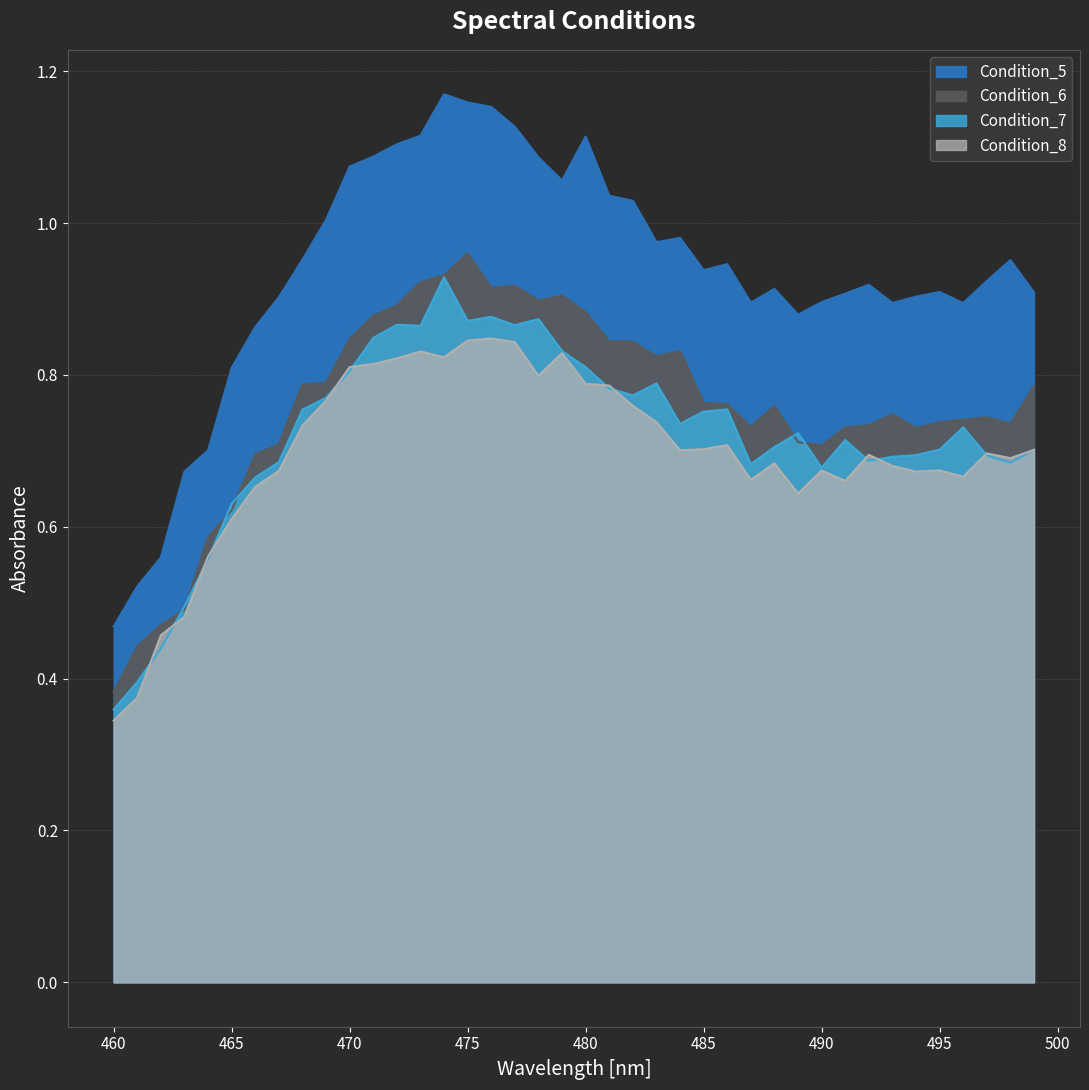

Reading right to left, list all the values displayed in this chart.

Condition_5: 499=0.9	498=1.0	497=0.9	496=0.9	495=0.9	494=0.9	493=0.9	492=0.9	491=0.9	490=0.9	489=0.9	488=0.9	487=0.9	486=0.9	485=0.9	484=1.0	483=1.0	482=1.0	481=1.0	480=1.1	479=1.1	478=1.1	477=1.1	476=1.2	475=1.2	474=1.2	473=1.1	472=1.1	471=1.1	470=1.1	469=1.0	468=1.0	467=0.9	466=0.9	465=0.8	464=0.7	463=0.7	462=0.6	461=0.5	460=0.5
Condition_6: 499=0.8	498=0.7	497=0.7	496=0.7	495=0.7	494=0.7	493=0.7	492=0.7	491=0.7	490=0.7	489=0.7	488=0.8	487=0.7	486=0.8	485=0.8	484=0.8	483=0.8	482=0.8	481=0.8	480=0.9	479=0.9	478=0.9	477=0.9	476=0.9	475=1.0	474=0.9	473=0.9	472=0.9	471=0.9	470=0.8	469=0.8	468=0.8	467=0.7	466=0.7	465=0.6	464=0.6	463=0.5	462=0.5	461=0.4	460=0.4
Condition_7: 499=0.7	498=0.7	497=0.7	496=0.7	495=0.7	494=0.7	493=0.7	492=0.7	491=0.7	490=0.7	489=0.7	488=0.7	487=0.7	486=0.8	485=0.8	484=0.7	483=0.8	482=0.8	481=0.8	480=0.8	479=0.8	478=0.9	477=0.9	476=0.9	475=0.9	474=0.9	473=0.9	472=0.9	471=0.8	470=0.8	469=0.8	468=0.8	467=0.7	466=0.7	465=0.6	464=0.6	463=0.5	462=0.4	461=0.4	460=0.4
Condition_8: 499=0.7	498=0.7	497=0.7	496=0.7	495=0.7	494=0.7	493=0.7	492=0.7	491=0.7	490=0.7	489=0.6	488=0.7	487=0.7	486=0.7	485=0.7	484=0.7	483=0.7	482=0.8	481=0.8	480=0.8	479=0.8	478=0.8	477=0.8	476=0.8	475=0.8	474=0.8	473=0.8	472=0.8	471=0.8	470=0.8	469=0.8	468=0.7	467=0.7	466=0.7	465=0.6	464=0.6	463=0.5	462=0.5	461=0.4	460=0.3